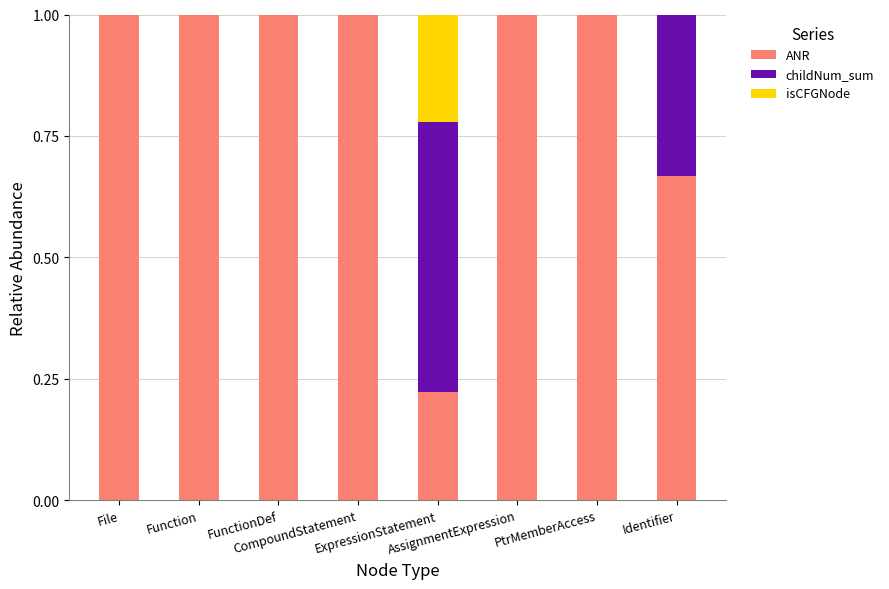

What is the sum of all ANR values?

6.9